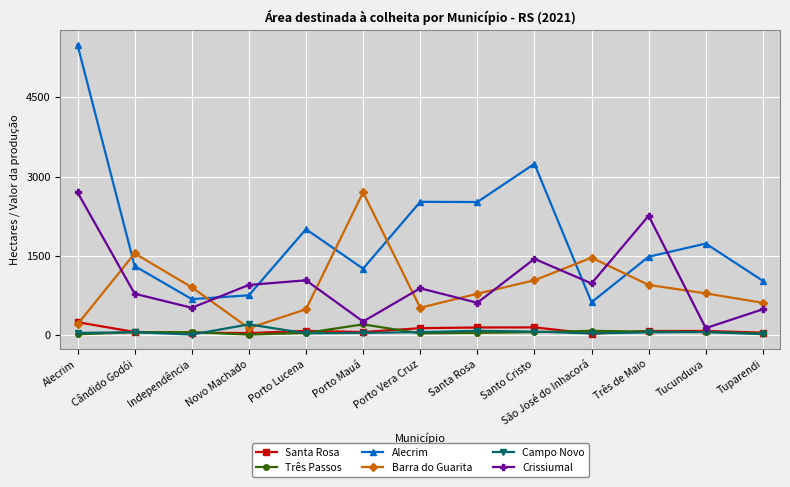

Is the value of Santa Rosa at Santa Rosa greater than the value of Crissiumal at Porto Vera Cruz?

No